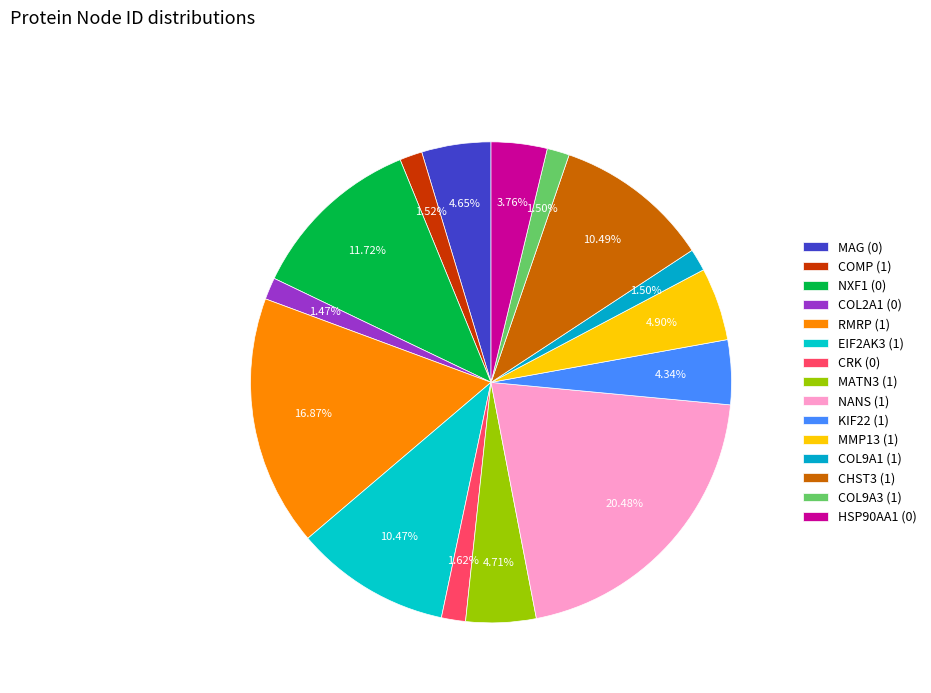

Rank the categories by value from highest to lowest.

NANS (1), RMRP (1), NXF1 (0), CHST3 (1), EIF2AK3 (1), MMP13 (1), MATN3 (1), MAG (0), KIF22 (1), HSP90AA1 (0), CRK (0), COMP (1), COL9A3 (1), COL9A1 (1), COL2A1 (0)